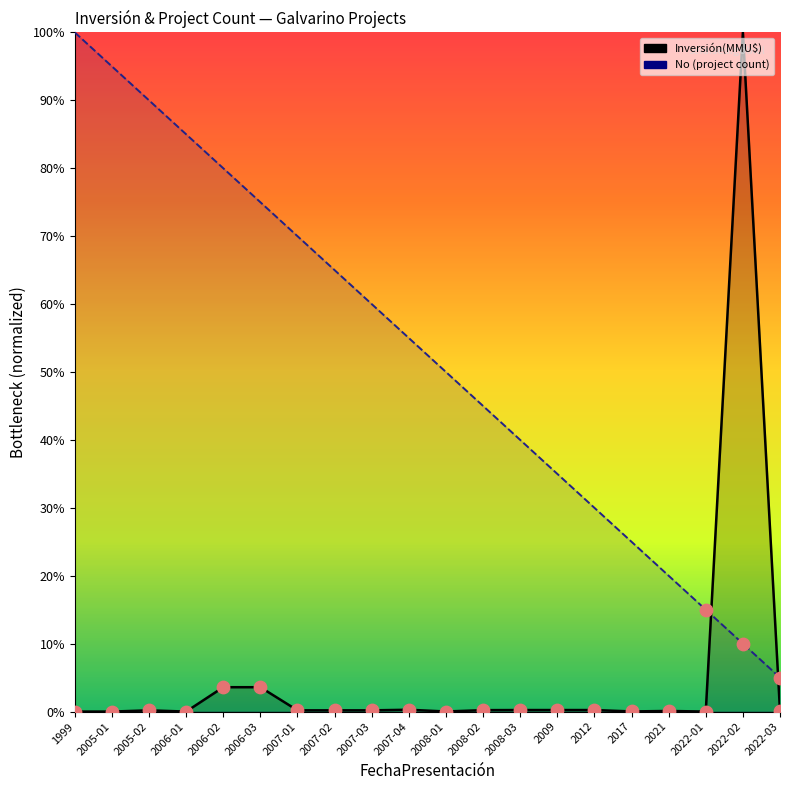

Which series reaches the minimum Y coordinate?

Inversión(MMU$)